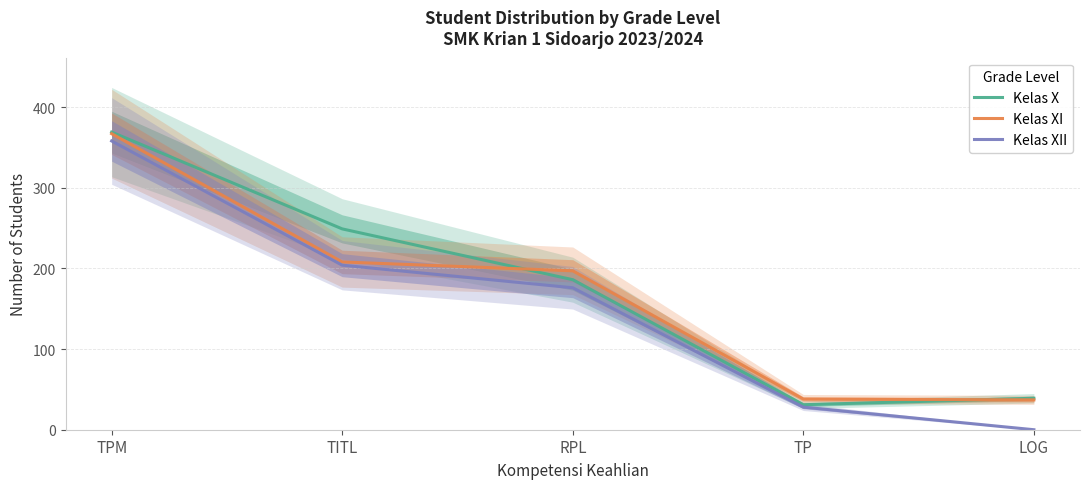

Reading left to right, transcribe all the data shown in this chart.

Kelas X: 369	249	186	31	39
Kelas XI: 367	208	197	38	37
Kelas XII: 358	204	176	28	0